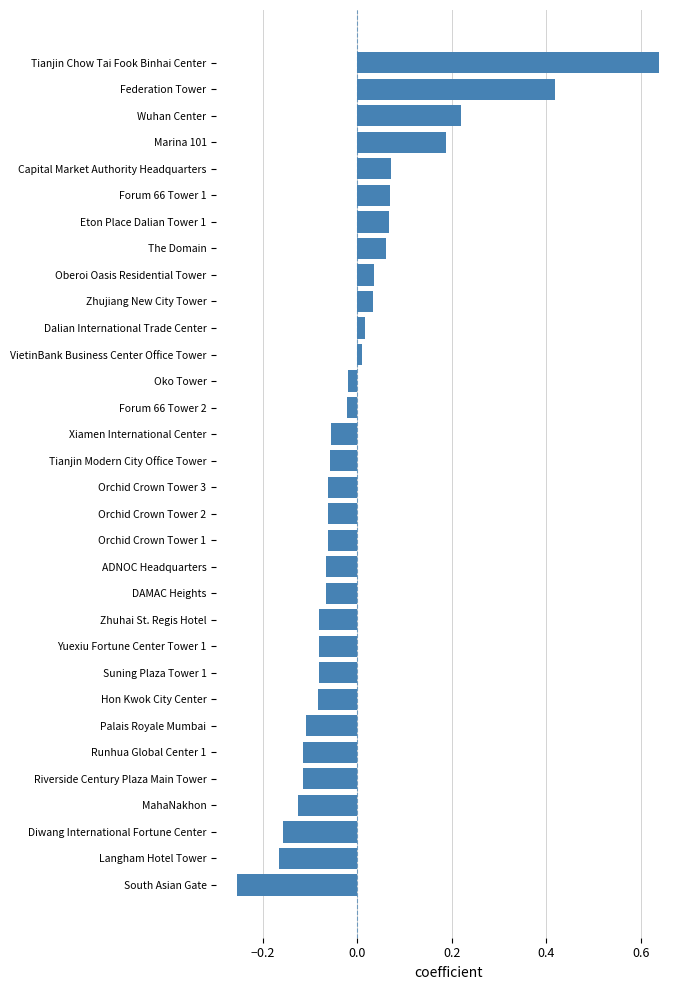

What is the difference between the maximum and minimum values?

0.9